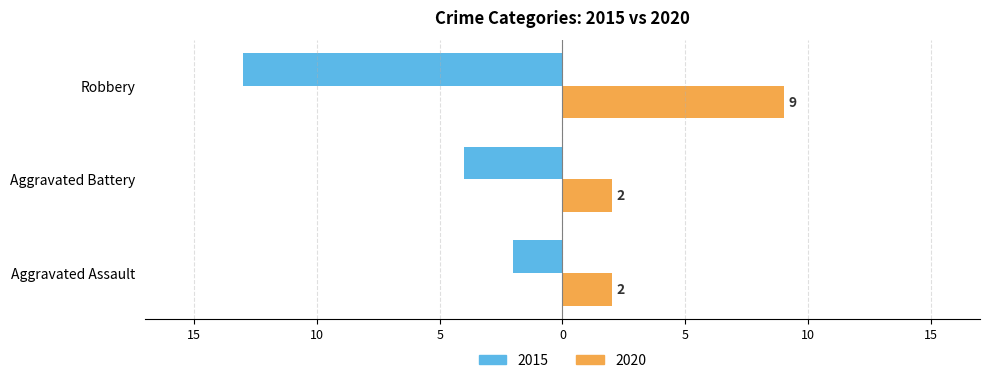

What position from the right is Aggravated Battery?

2